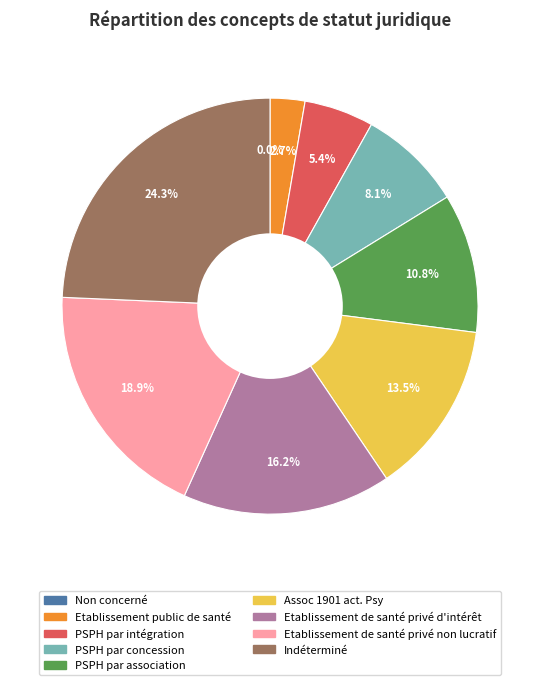

To the nearest percent, what portion does Indéterminé represent?

24%